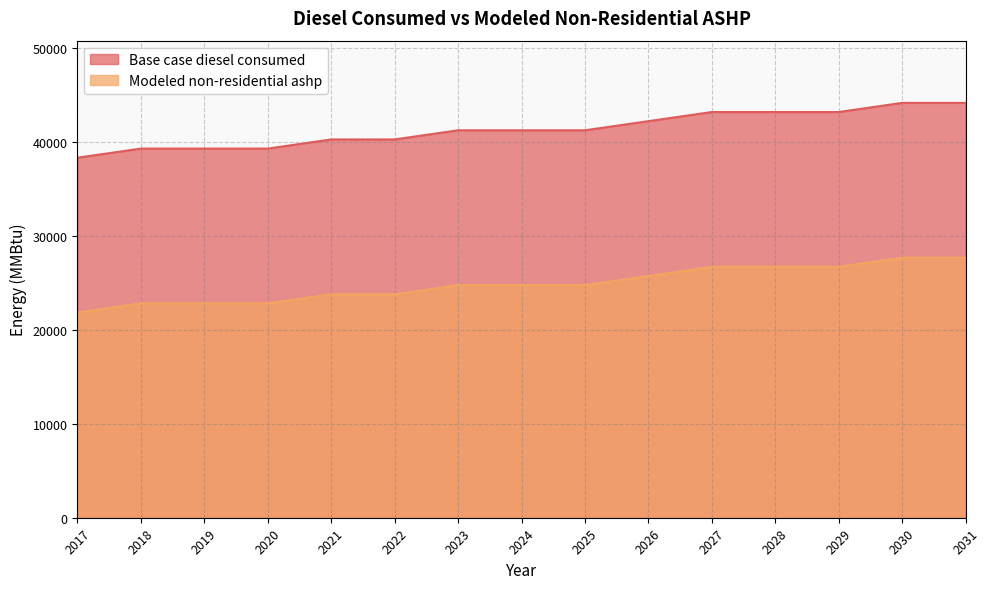

Is it true that Base case diesel consumed equals 41242.5 at 2025?

True